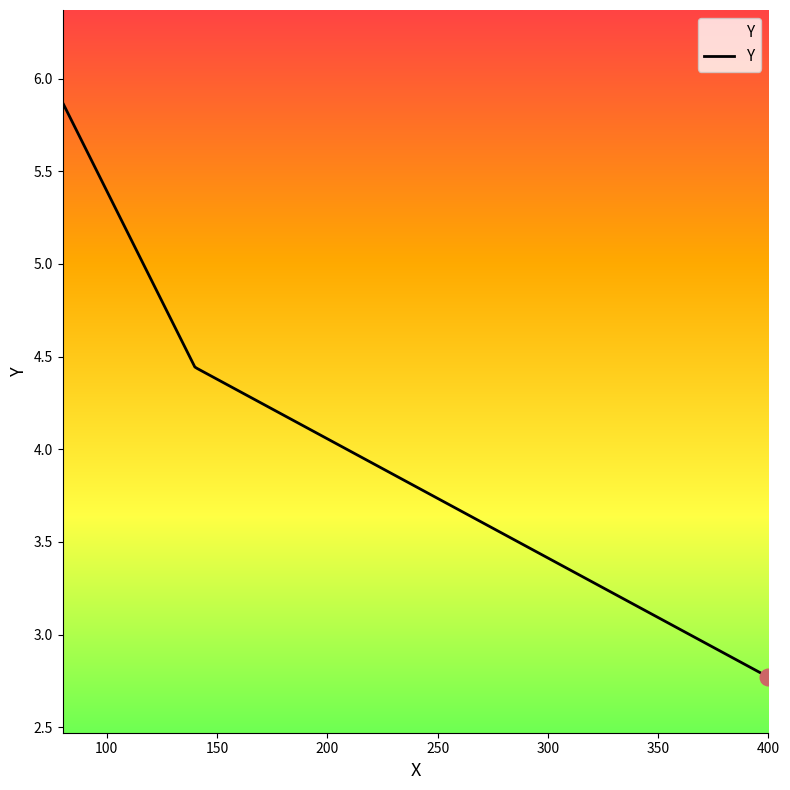

How many categories are shown in the chart?

300